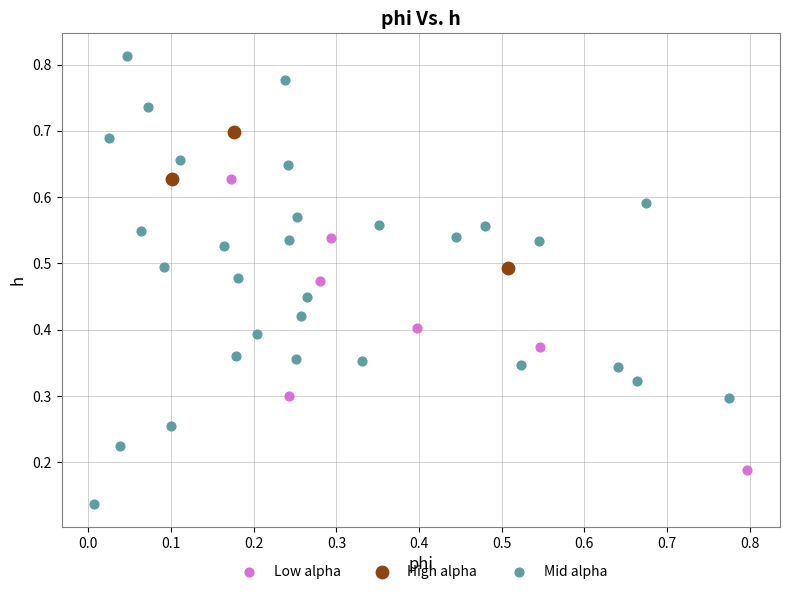

Which series has the widest spread of Y values?

Mid alpha